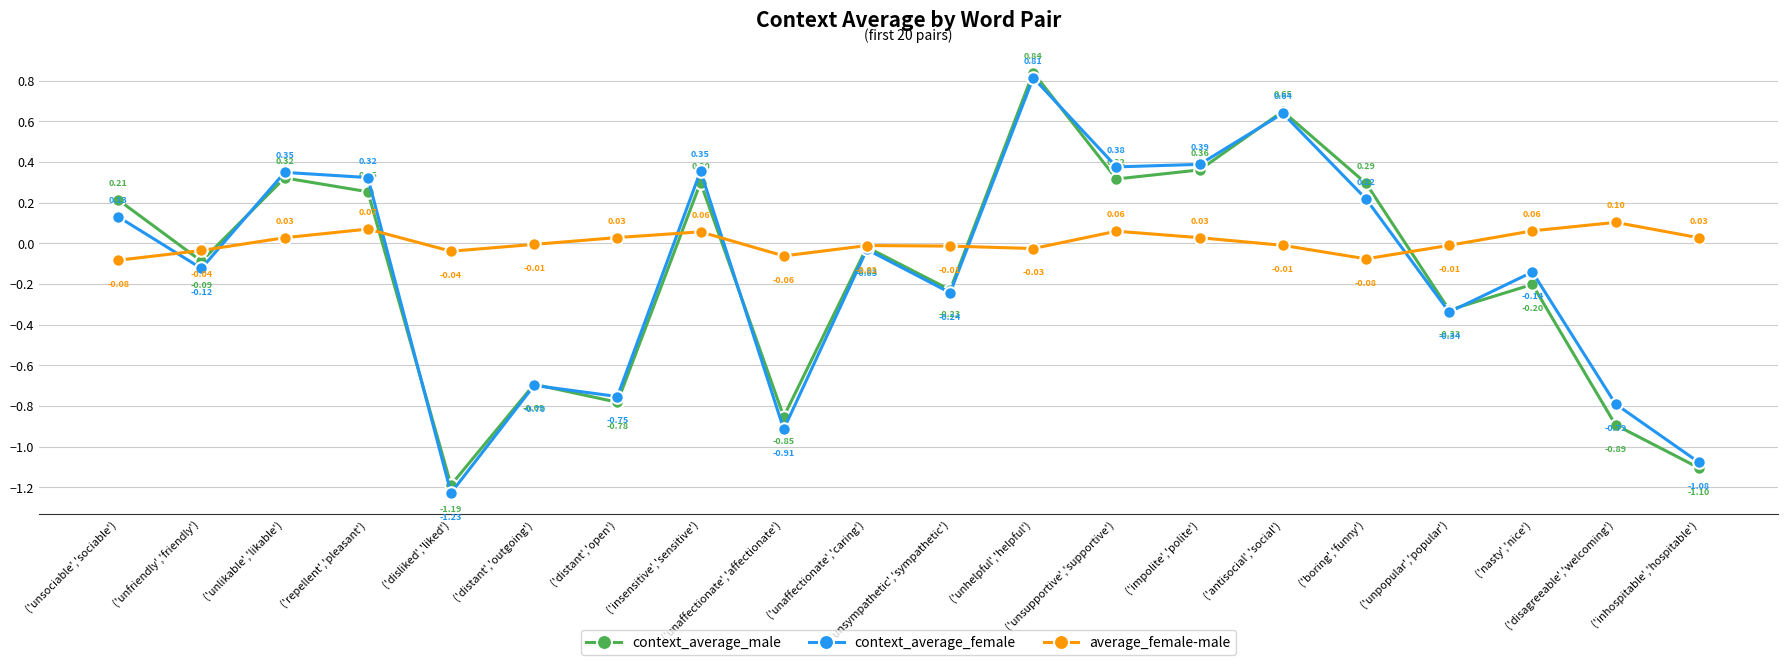

Where is the first local maximum for average_female-male?

('repellent','pleasant')